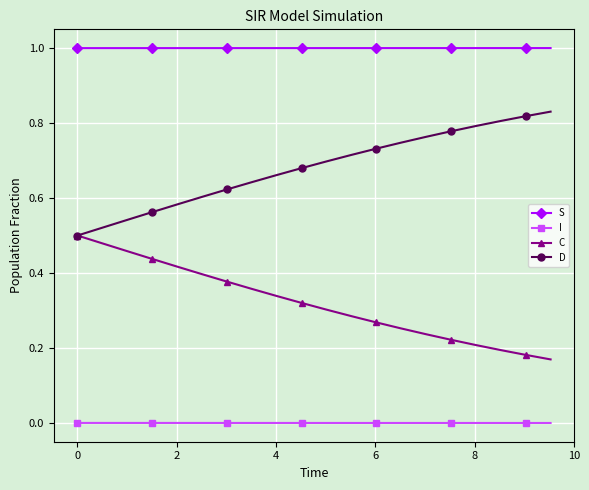

Rank the series by their average value, from lowest to highest.

I, C, D, S